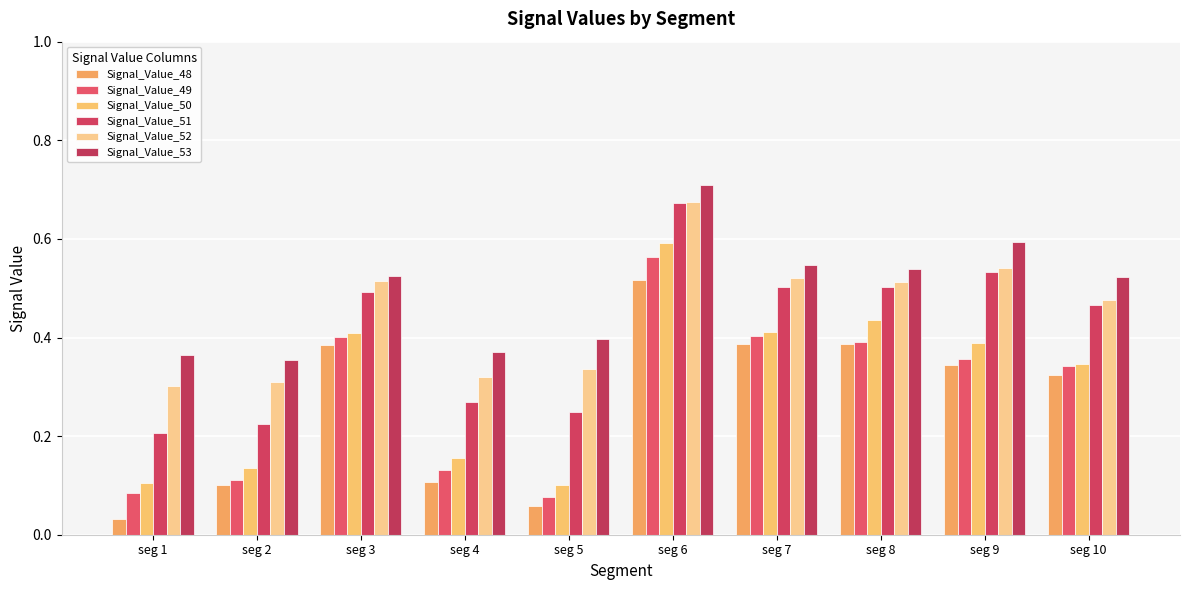

How many bars are there in total?

60